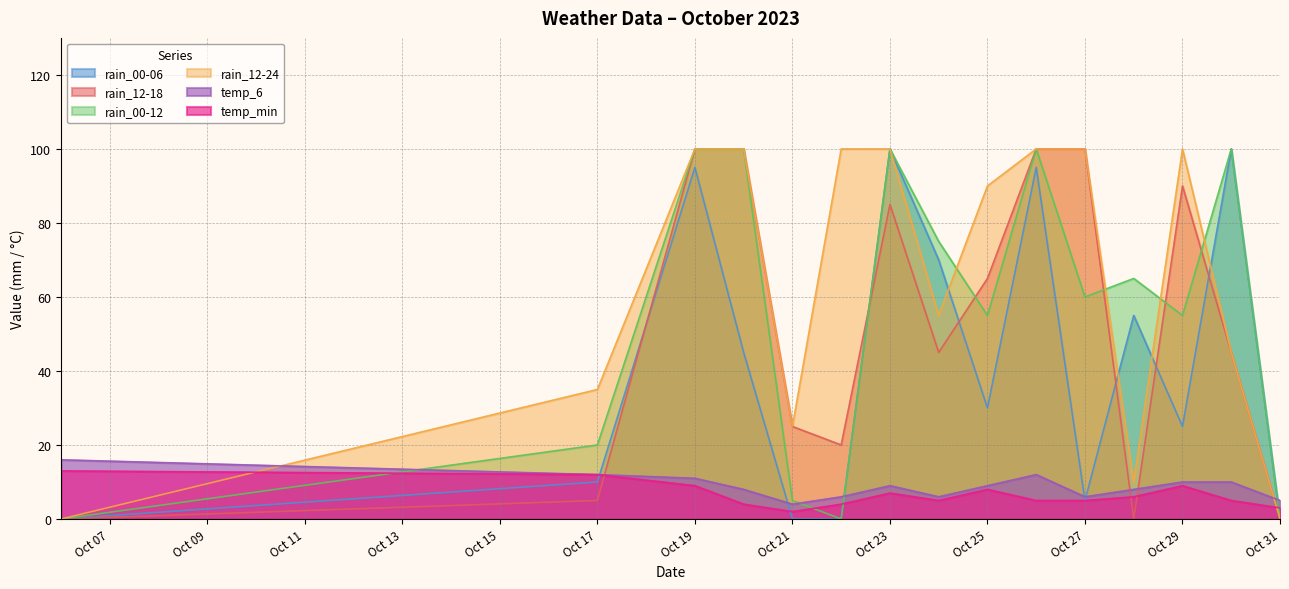

Reading right to left, list all the values displayed in this chart.

rain_00-06: 0	100	25	55	5	95	30	70	100	0	0	45	95	10	0
rain_12-18: 0	45	90	0	100	100	65	45	85	20	25	100	100	5	0
rain_00-12: 0	100	55	65	60	100	55	75	100	0	5	100	100	20	0
rain_12-24: 0	45	100	10	100	100	90	55	100	100	25	100	100	35	0
temp_6: 5	10	10	8	6	12	9	6	9	6	4	8	11	12	16
temp_min: 3	5	9	6	5	5	8	5	7	4	2	4	9	12	13